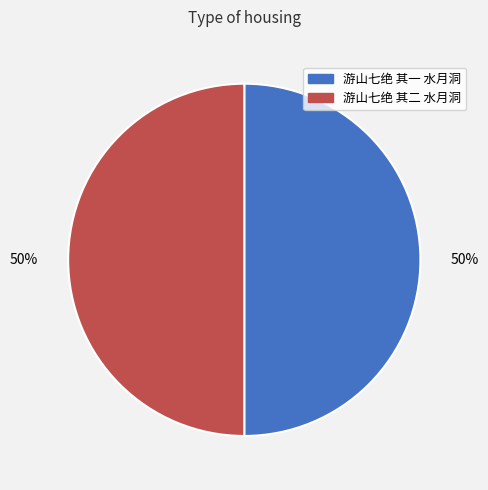

To the nearest percent, what percentage of the pie is 游山七绝 其二 水月洞?

50%